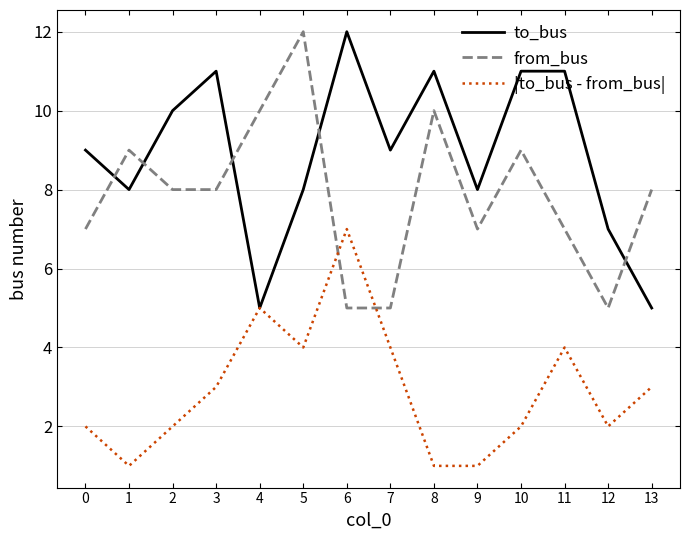

What is the total value across all series at 0?

18